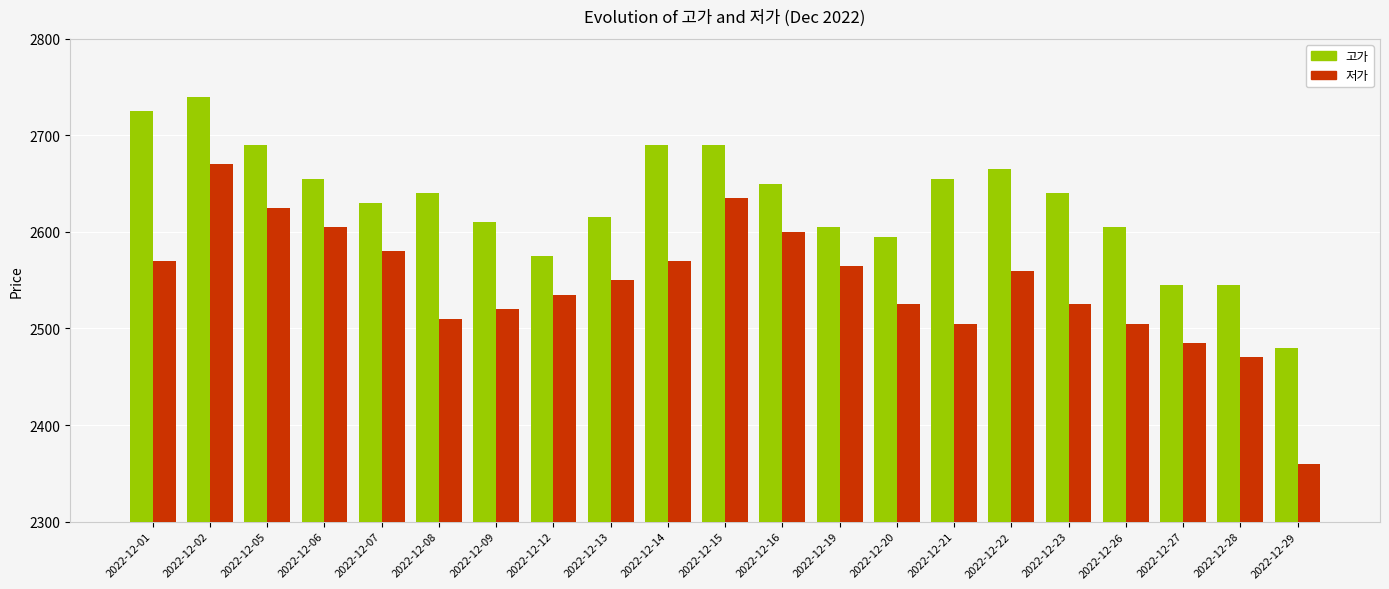

Does the chart contain stacked bars?

No